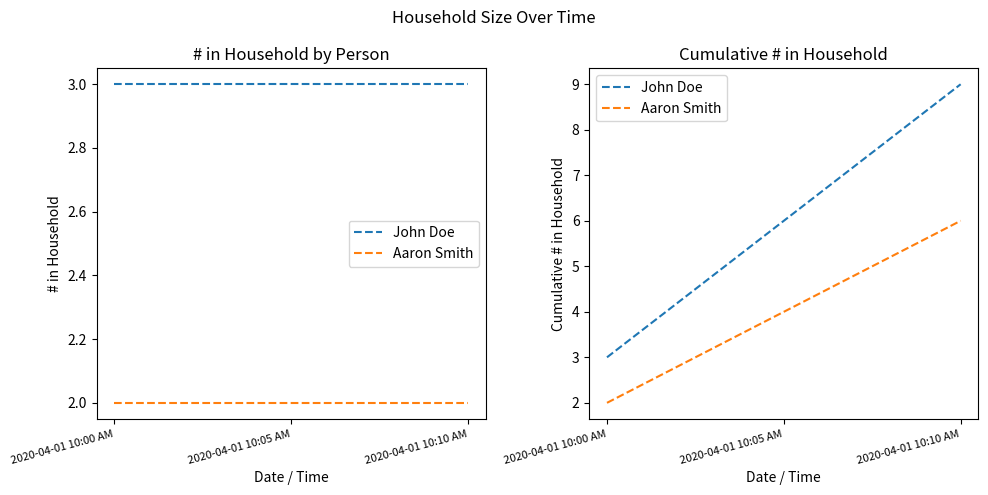

What is the smallest value displayed?

2